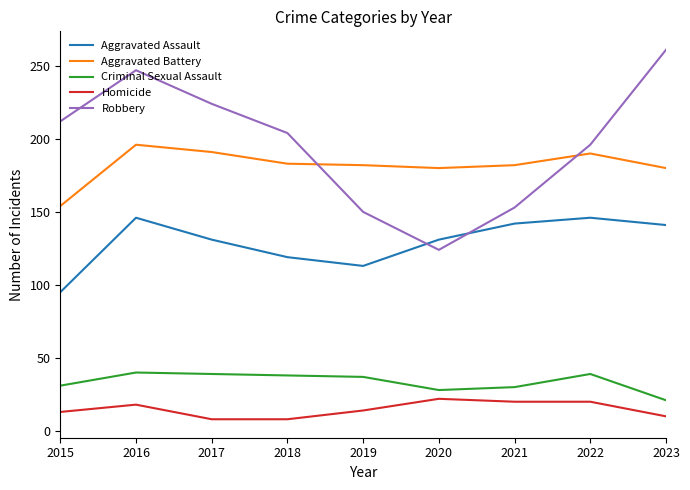

At which label does Criminal Sexual Assault reach its minimum?

2023